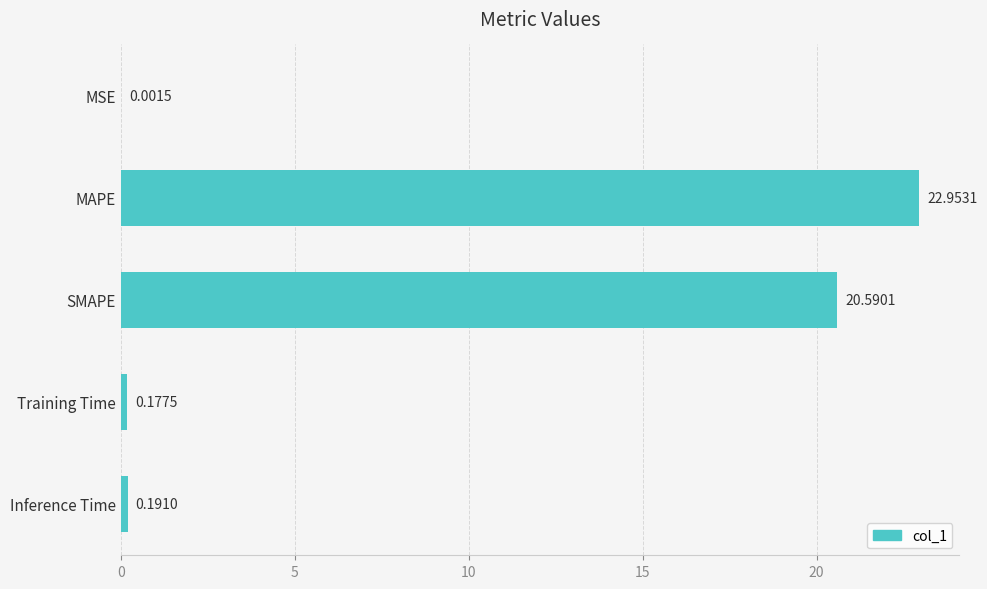

What is the average value?

8.8